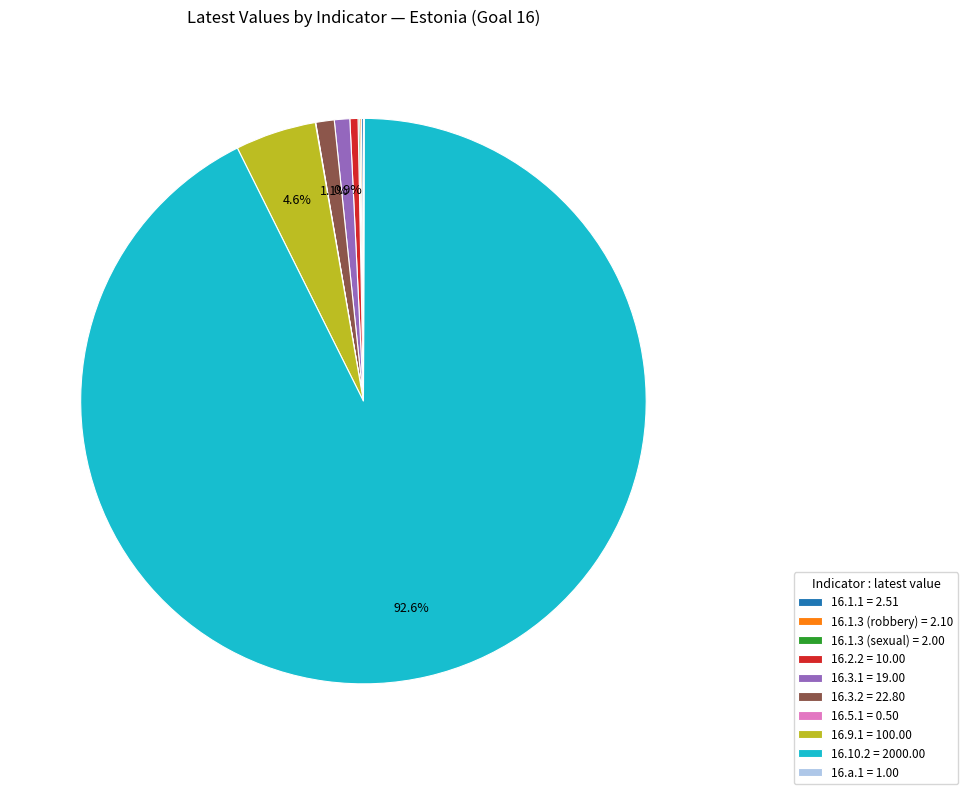

What is the largest slice in the pie chart?

16.10.2 = 2000.00